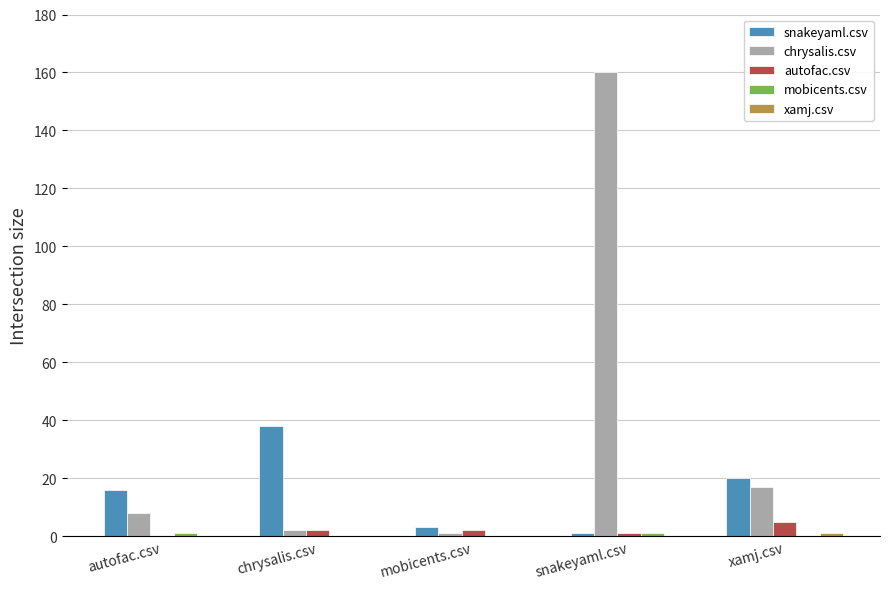

At which category is the sum across all series the highest?

snakeyaml.csv